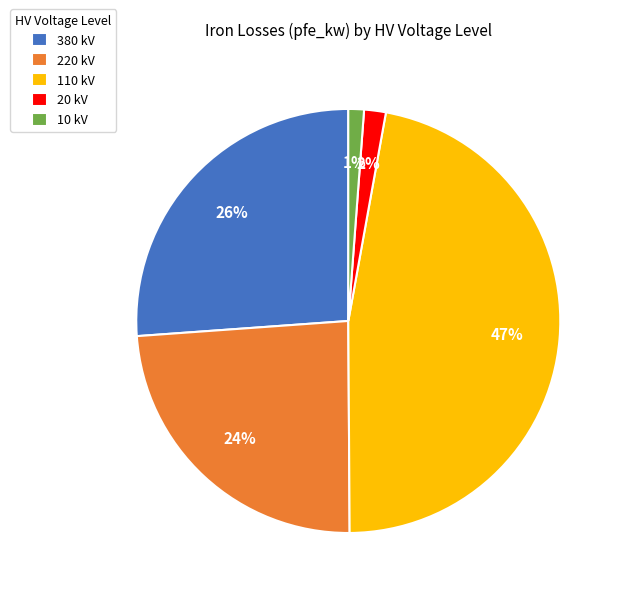

Which has a higher value, 380 kV or 10 kV?

380 kV